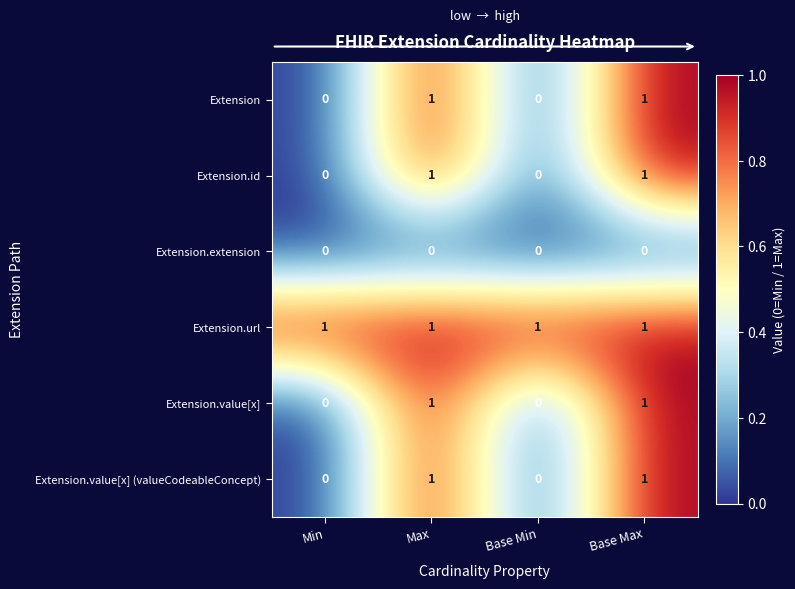

How many categories are shown in the chart?

4